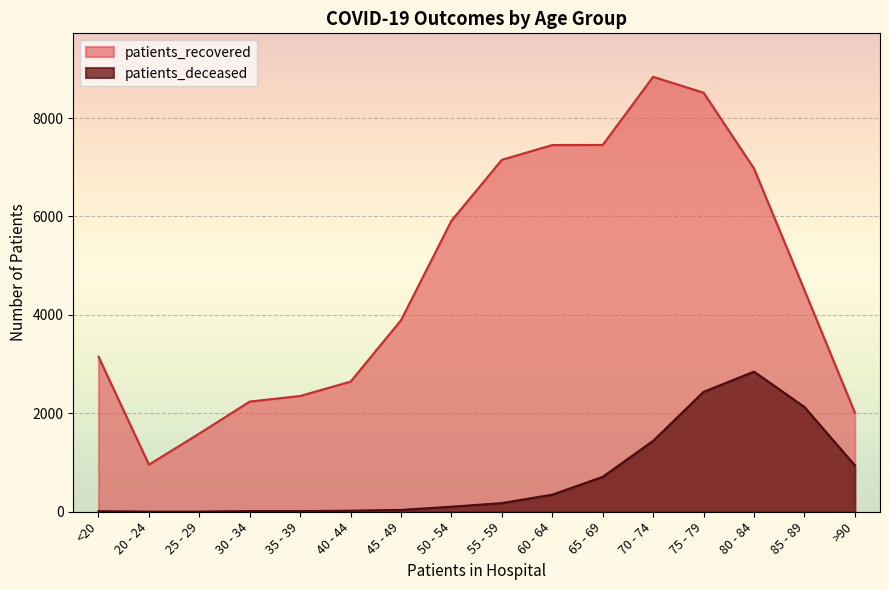

What is the spread (max minus min) of values at 60 - 64?

7104